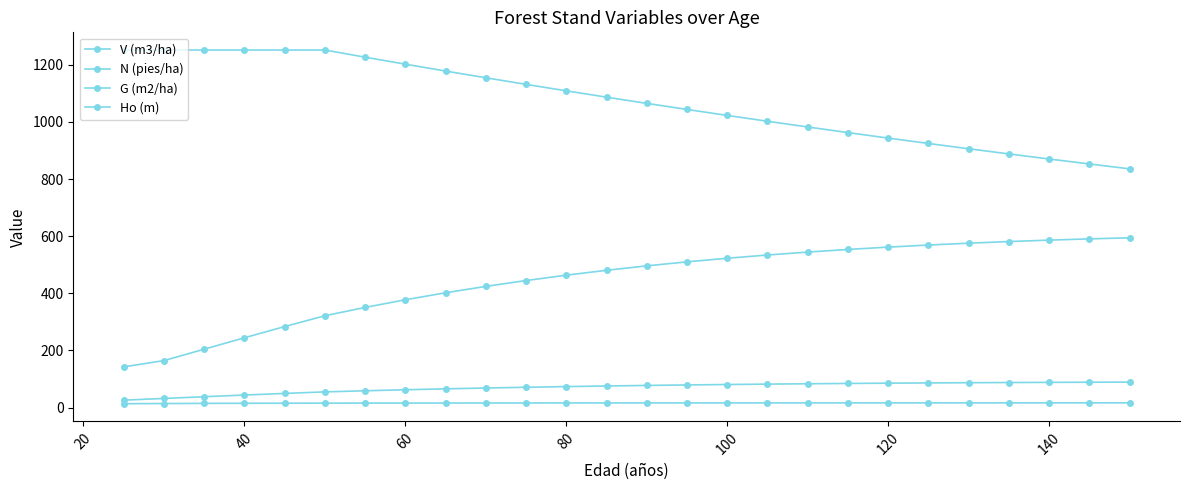

How many lines are shown in the chart?

4